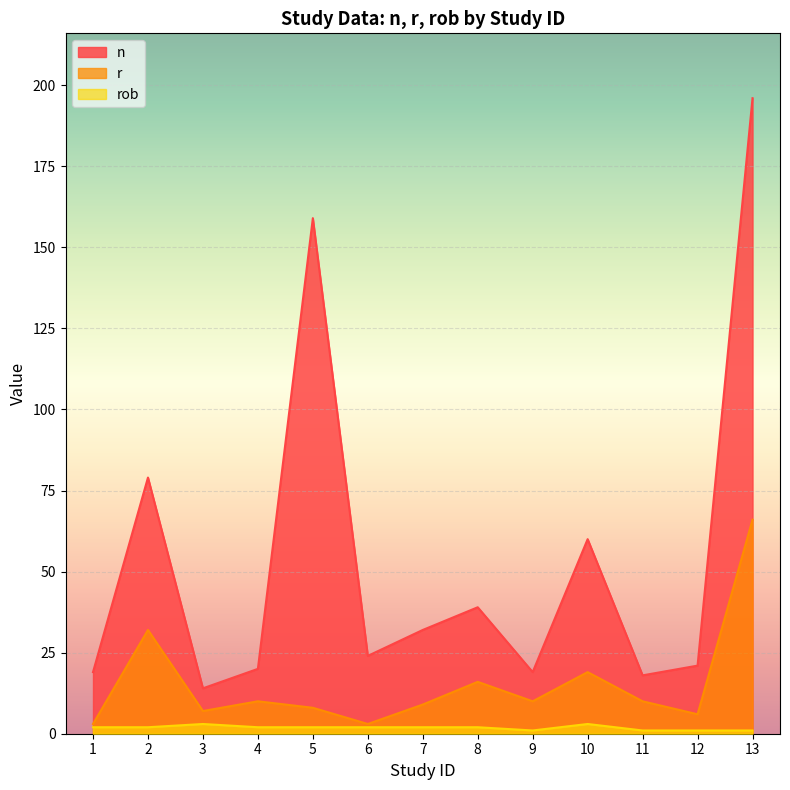

Is it true that rob equals 3 at 7?

False